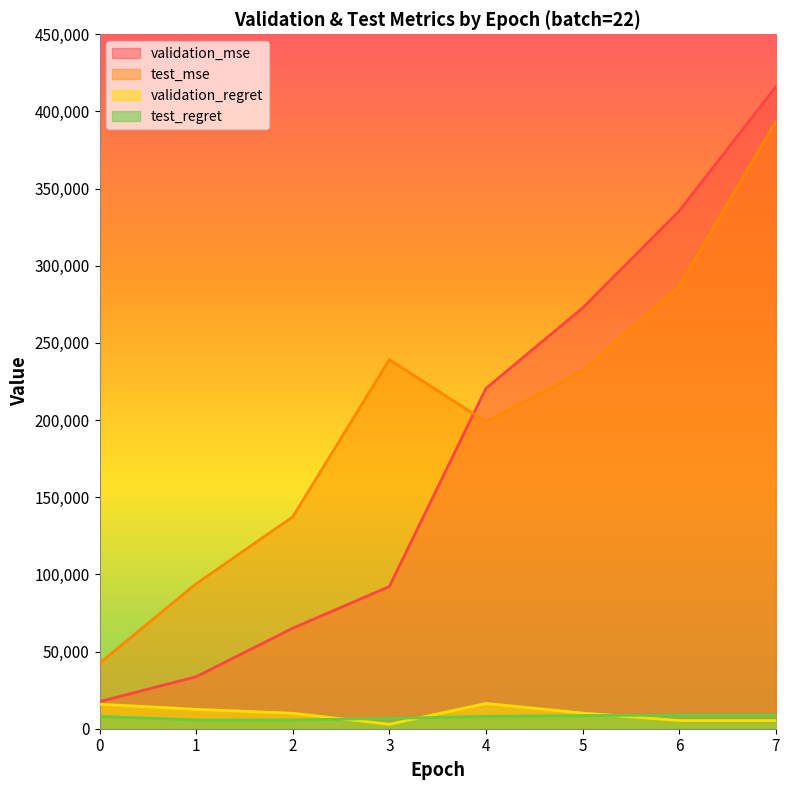

What are all the series names shown in the legend?

validation_mse, test_mse, validation_regret, test_regret